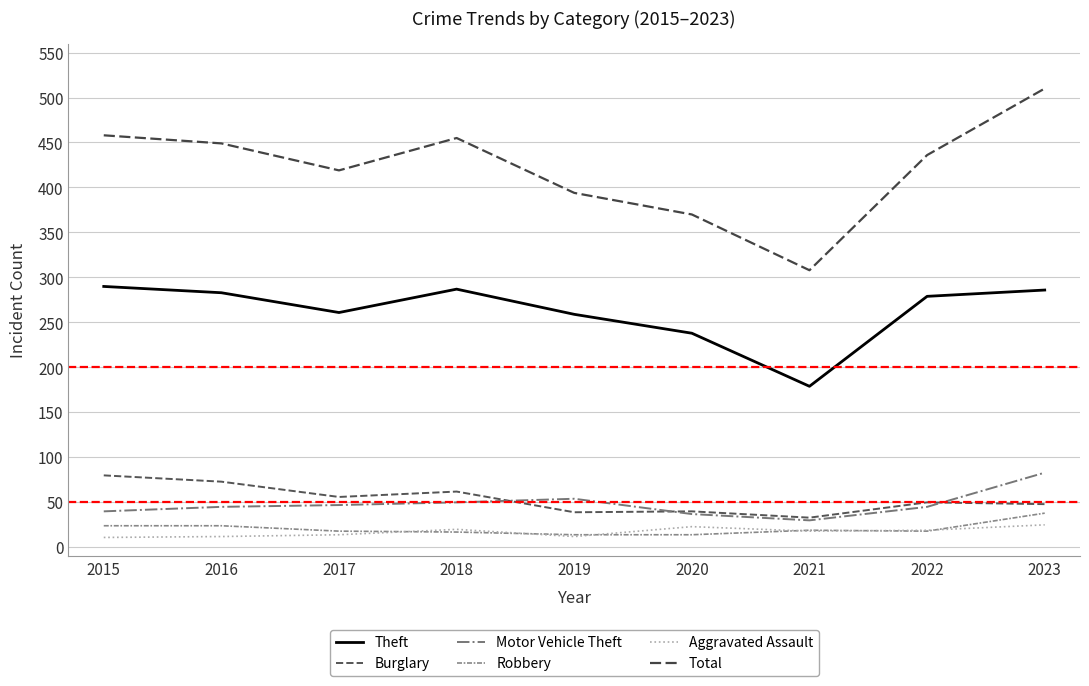

Where is the first local maximum for Total?

2018